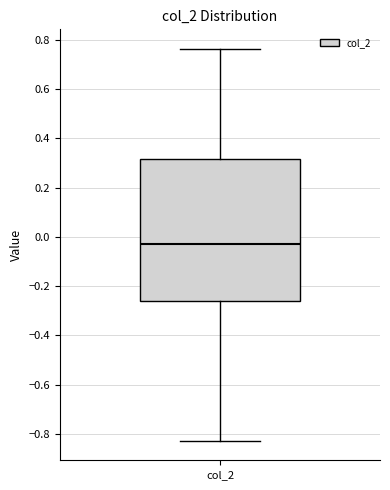

Transcribe this box plot: give where the median line is, the range the box spans, and where the two whiskers end, as read against the y-axis. The values are not printed on the chart, so give them approximately, as read against the axis.

median -0.02, box -0.26 to 0.32, whiskers -0.82 to 0.76